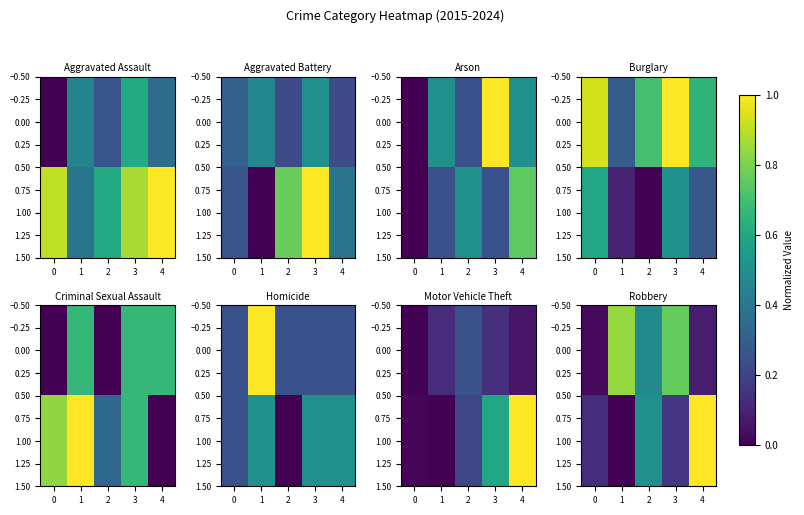

What is the maximum value shown in the chart?

1.0